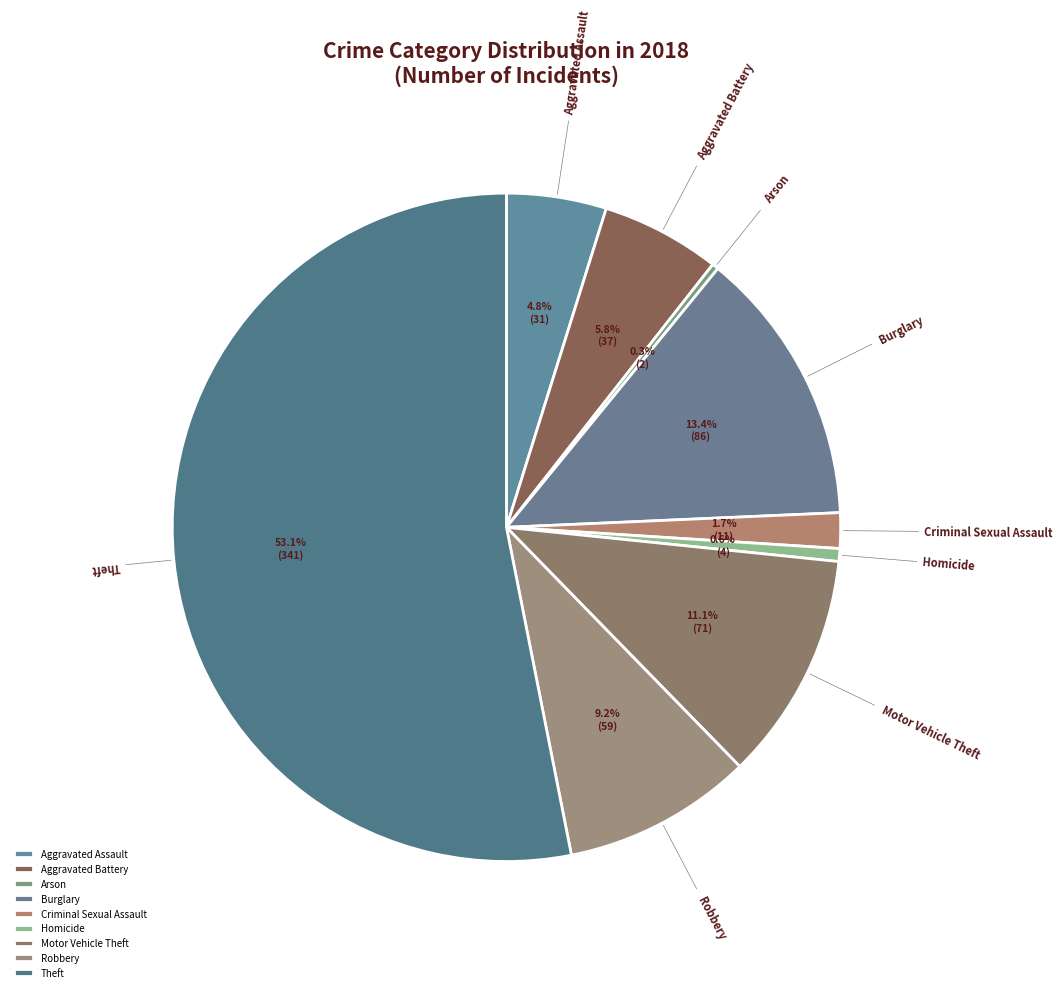

What percentage do Theft and Homicide together represent?

53.7%